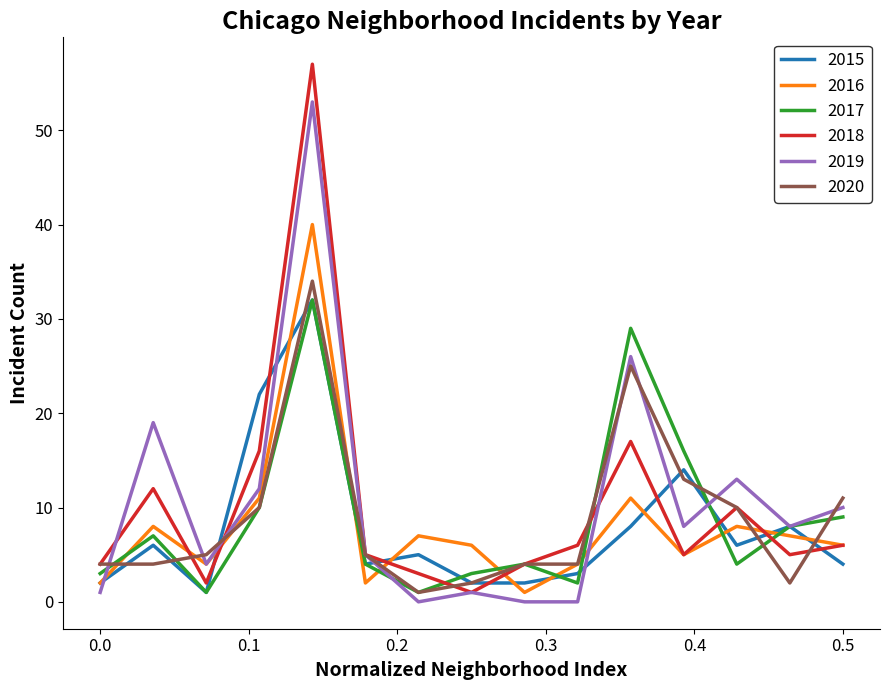

Which series has the widest spread of values?

2018